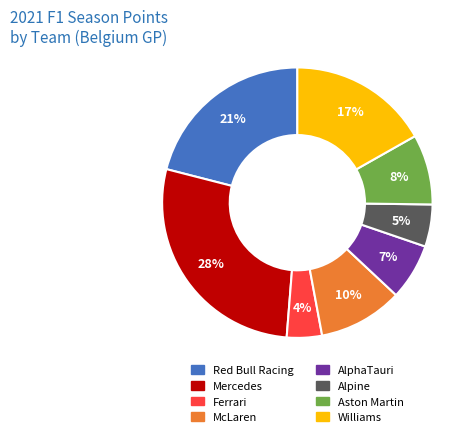

To the nearest percent, what is the difference between the largest and smallest slice percentages?

24%